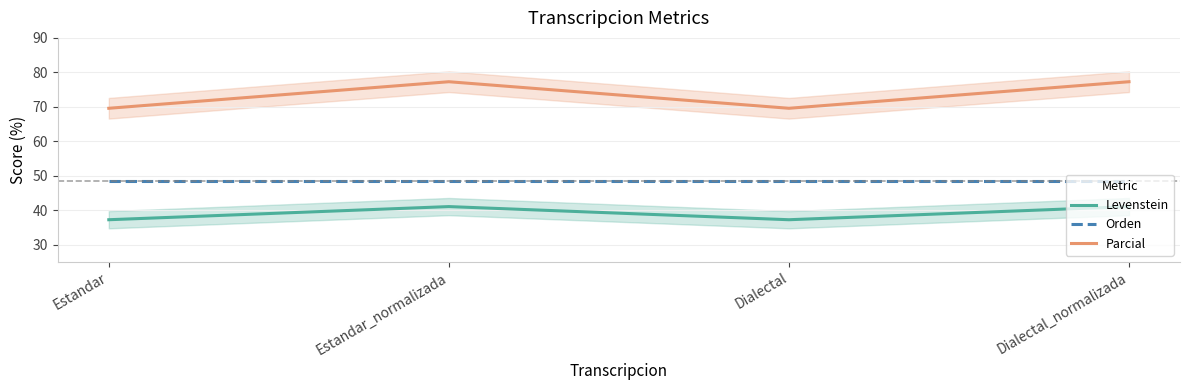

What is the difference between the maximum and second lowest values in the Levenstein series?

3.8